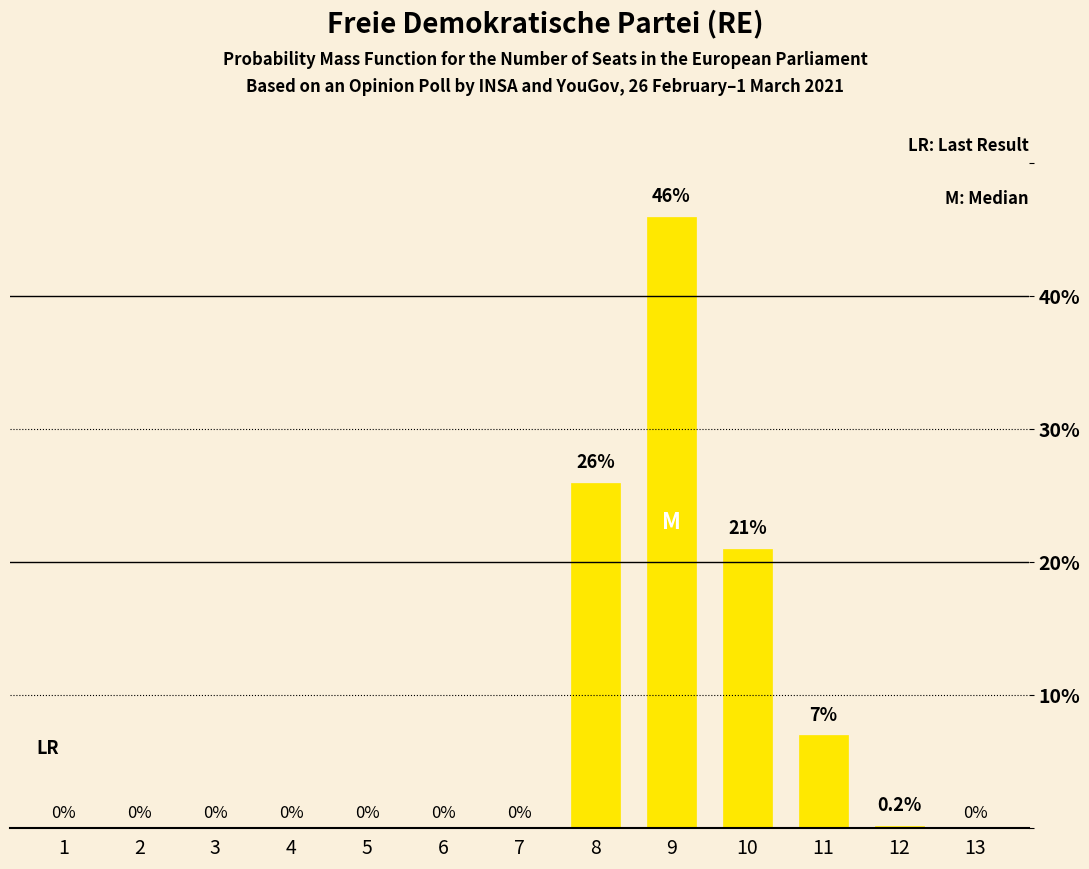

The value at 3 is 0.0. True or false?

True